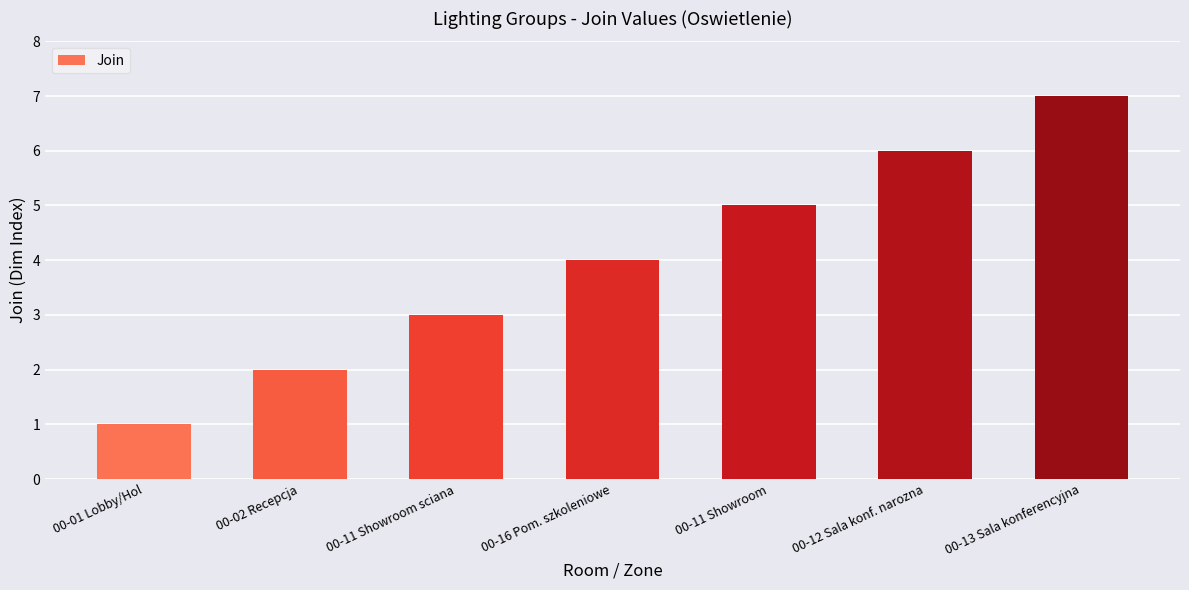

True or false: the data shows 0 at 00-01 Lobby/Hol.

False